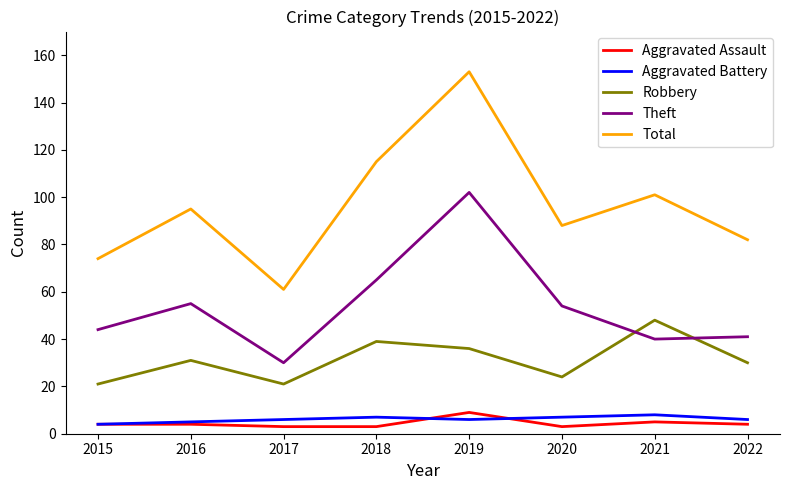

What is the lowest value of the Total series?

61